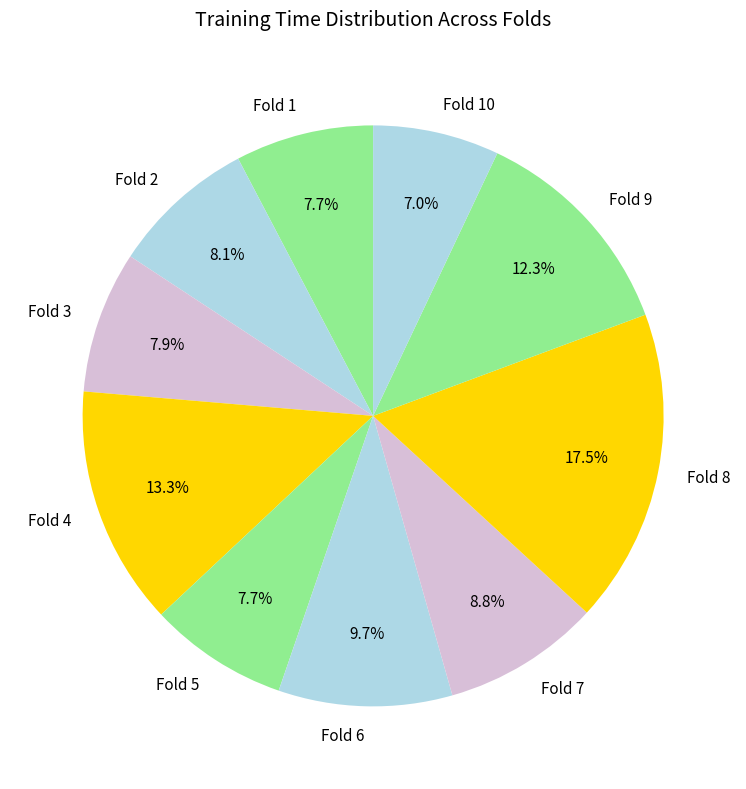

Which category has the smallest portion of the pie?

Fold 10